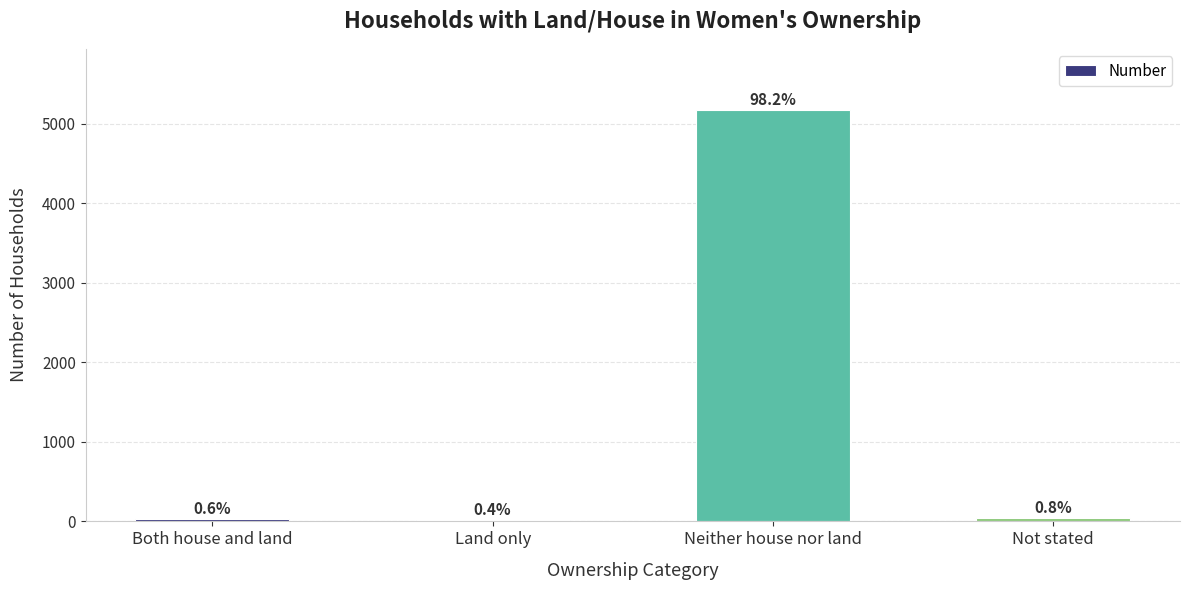

Does the chart contain any negative values?

No